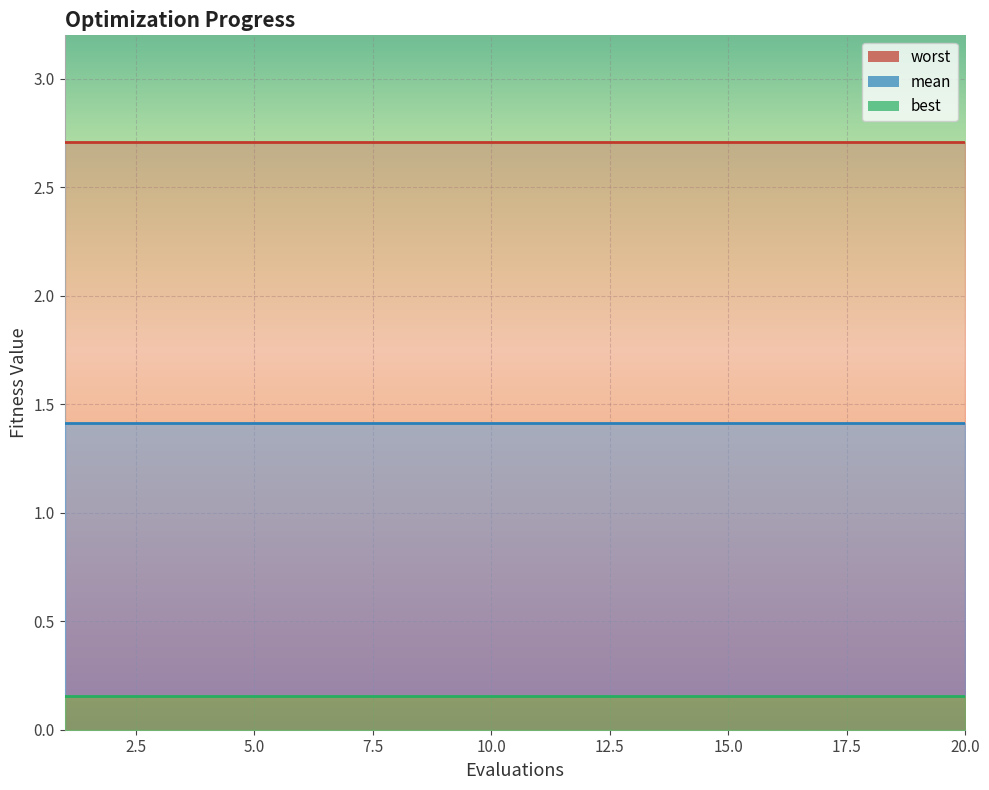

At which label does worst reach its peak?

1